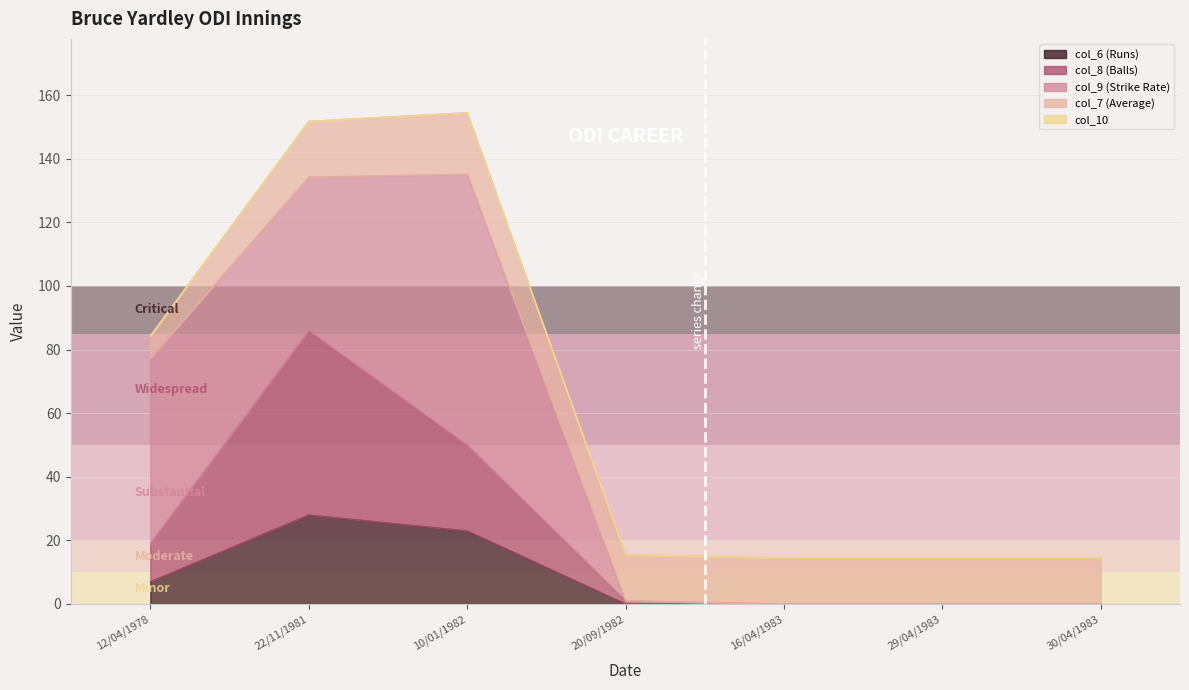

The col_8 (Balls) series shows 58.0 at 22/11/1981. True or false?

True